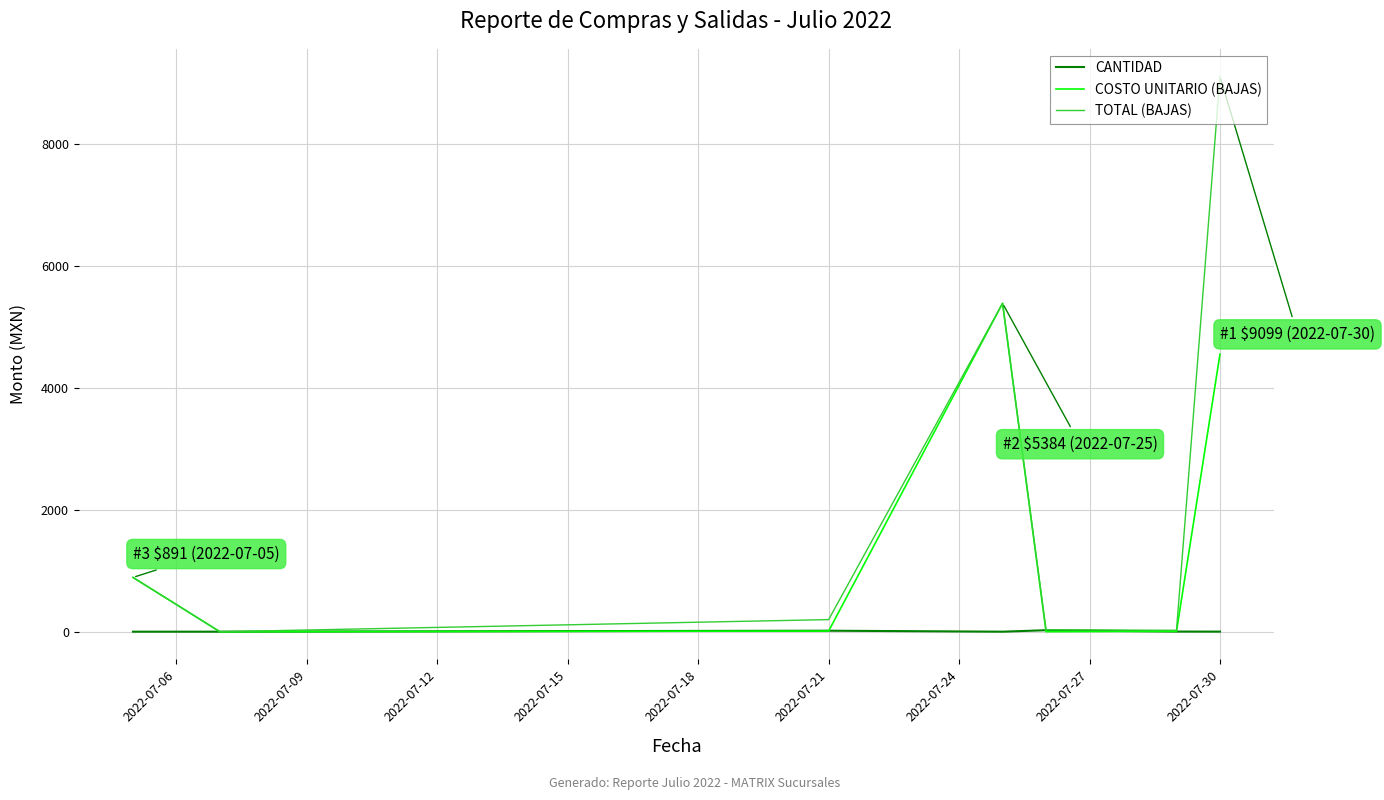

Which series has the largest total across all categories?

TOTAL (BAJAS)